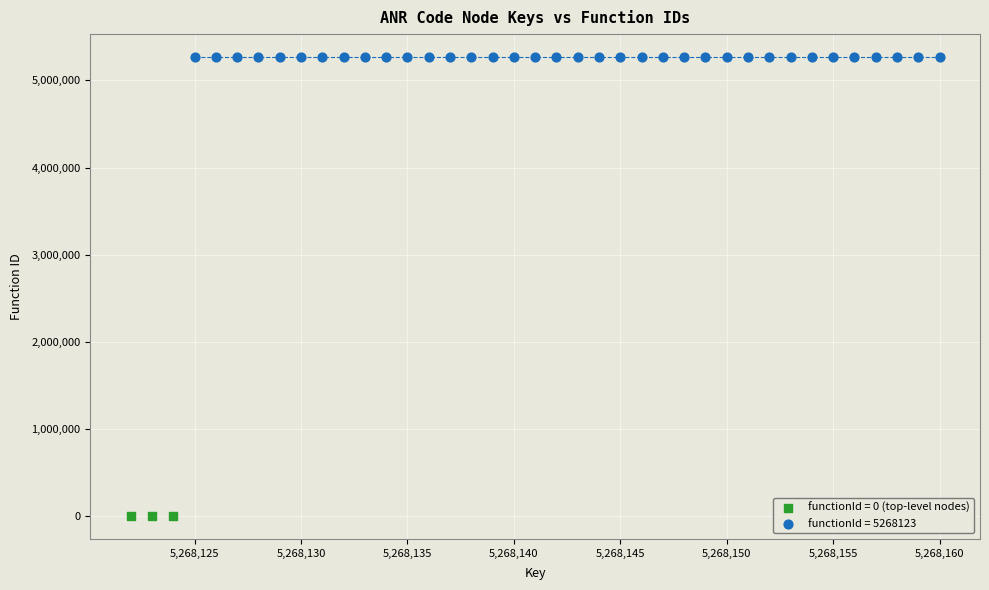

Which series contains the highest Y value?

functionId = 5268123